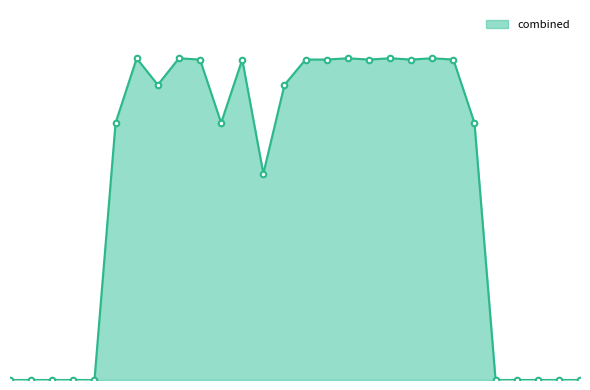

What is the maximum value shown in the chart?

254